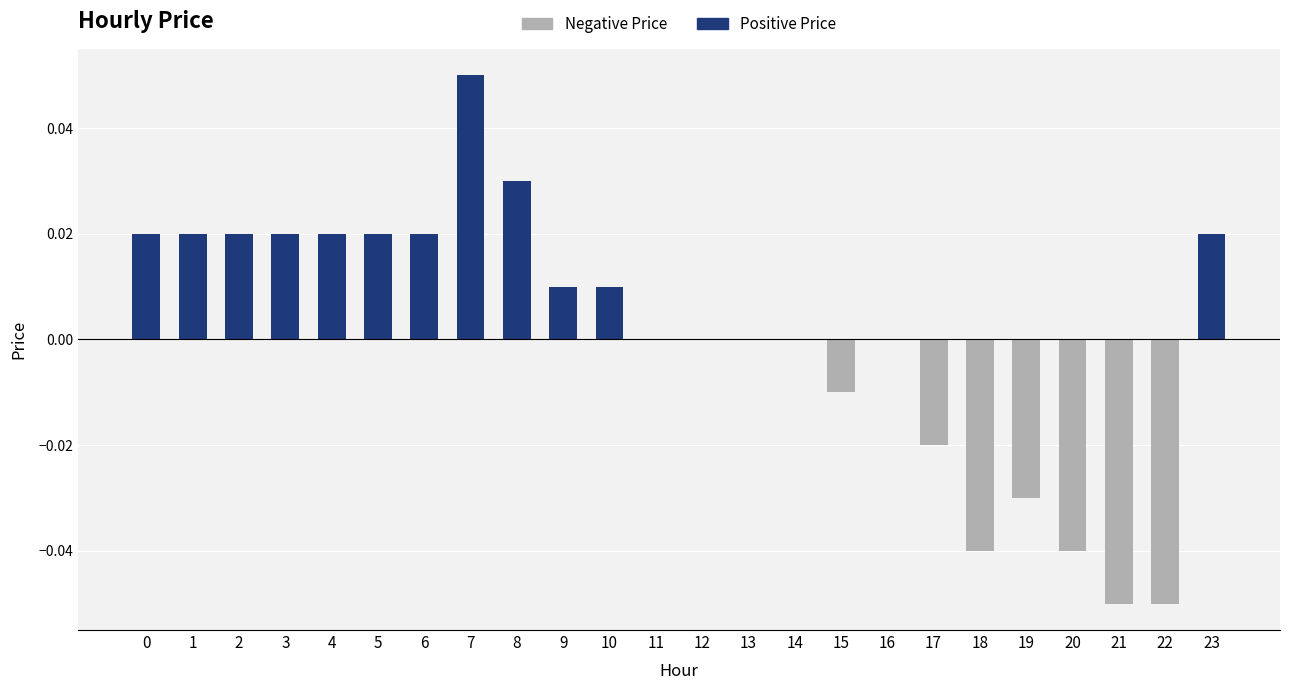

True or false: the data shows 0.0 at 13.

False